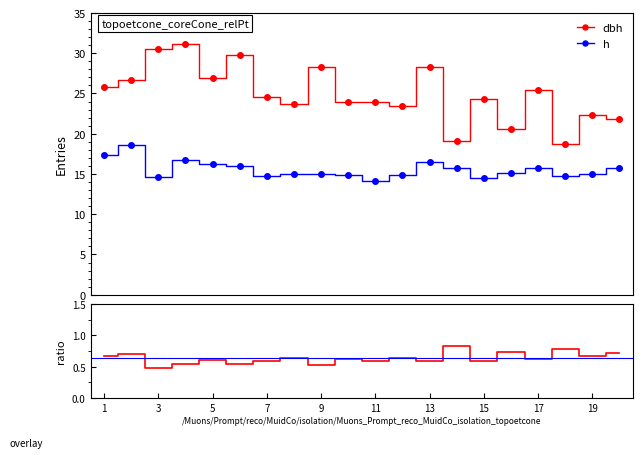

True or false: dbh and h cross at least once.

False